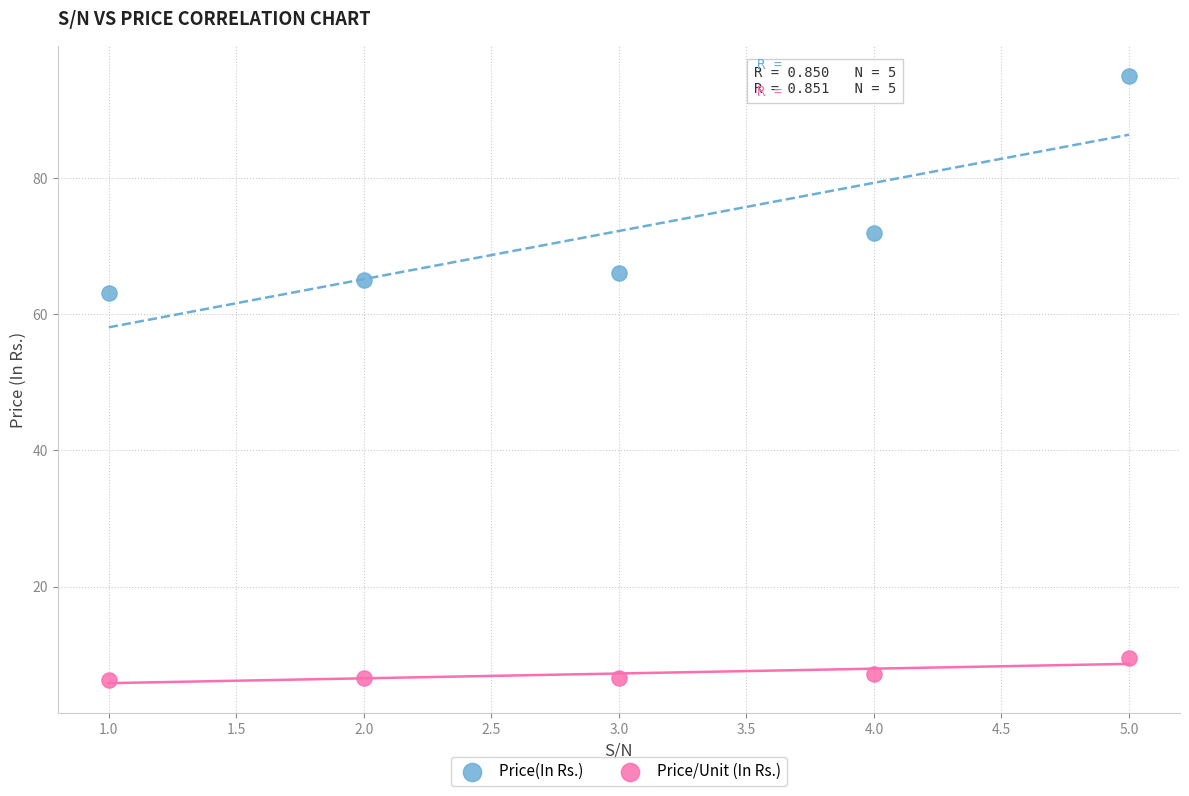

In the Price(In Rs.) series, what Y value is closest to 79?

72.0